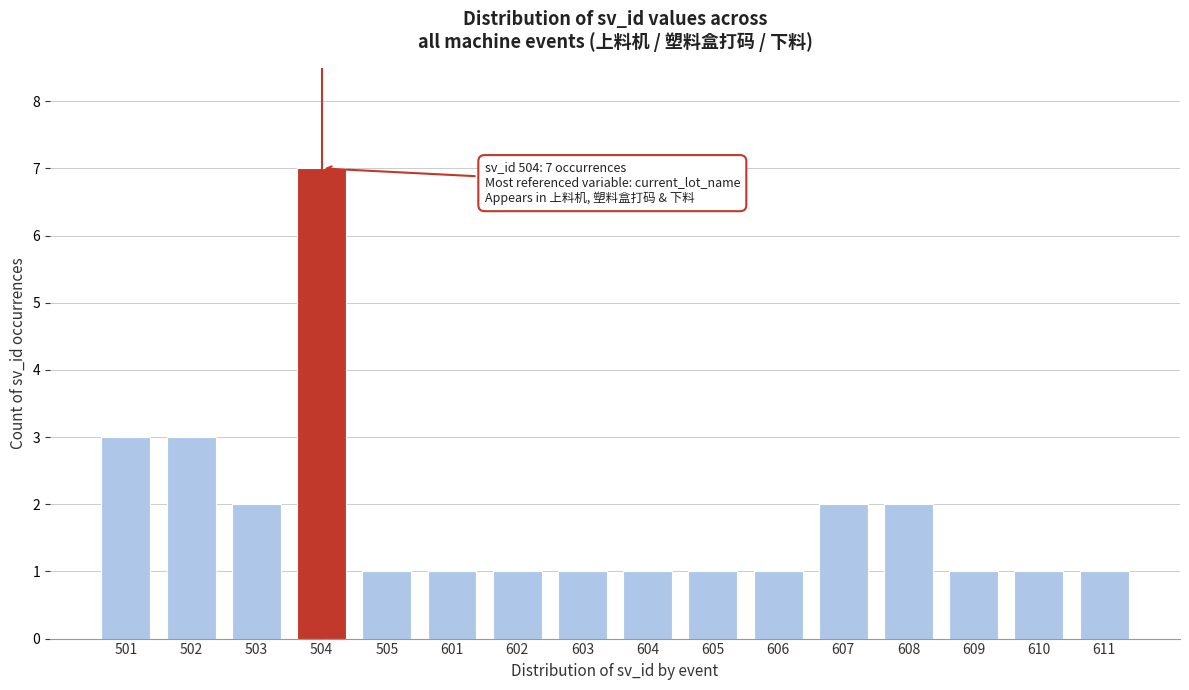

Reading left to right, list all the values displayed in this chart.

3	3	2	7	1	1	1	1	1	1	1	2	2	1	1	1